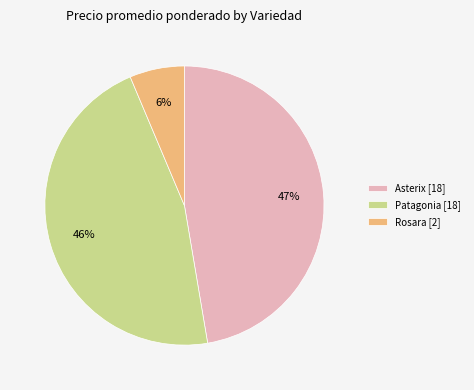

Is there any slice that represents more than half of the pie?

No